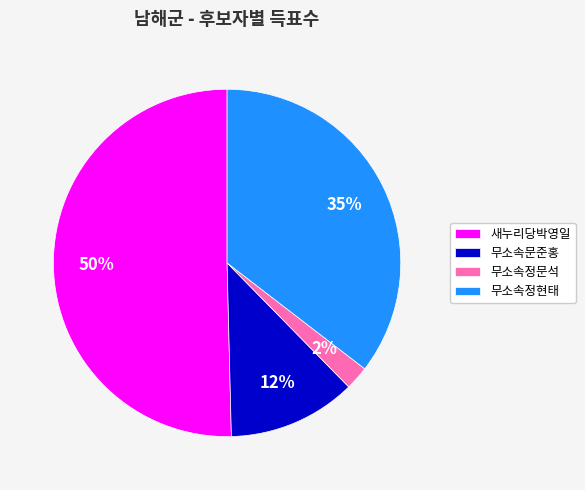

To the nearest percent, what is the combined percentage of 무소속정문석 and 무소속문준홍?

14%